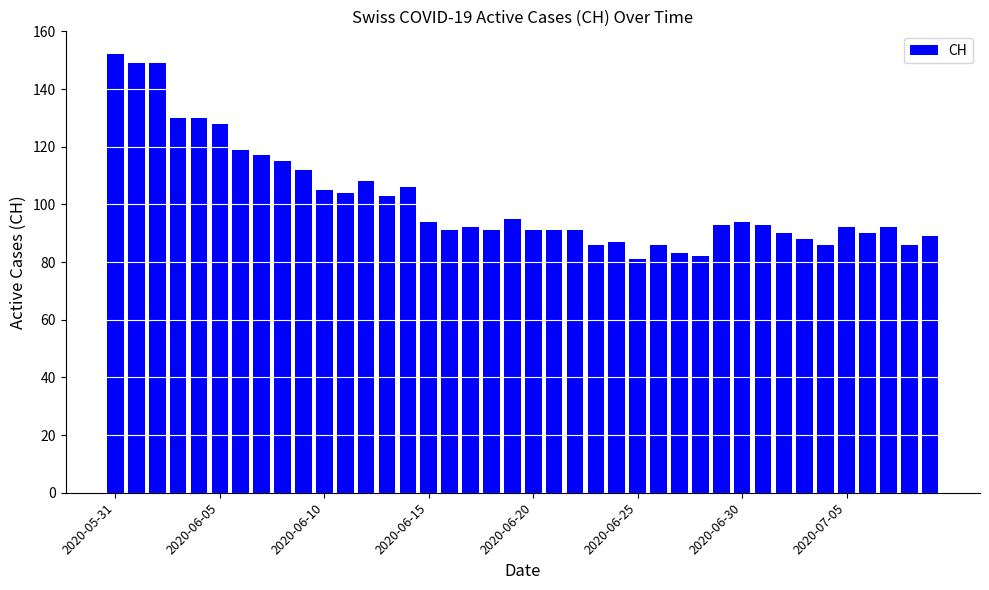

Reading right to left, what are all the values shown in this chart?

89	86	92	90	92	86	88	90	93	94	93	82	83	86	81	87	86	91	91	91	95	91	92	91	94	106	103	108	104	105	112	115	117	119	128	130	130	149	149	152